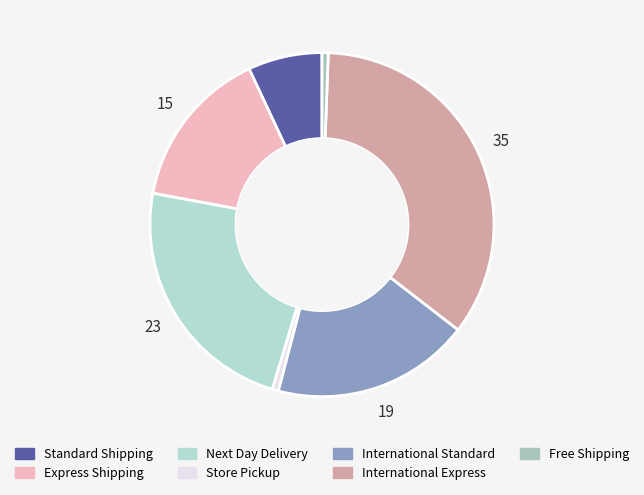

Does Free Shipping represent more than half of the total?

No